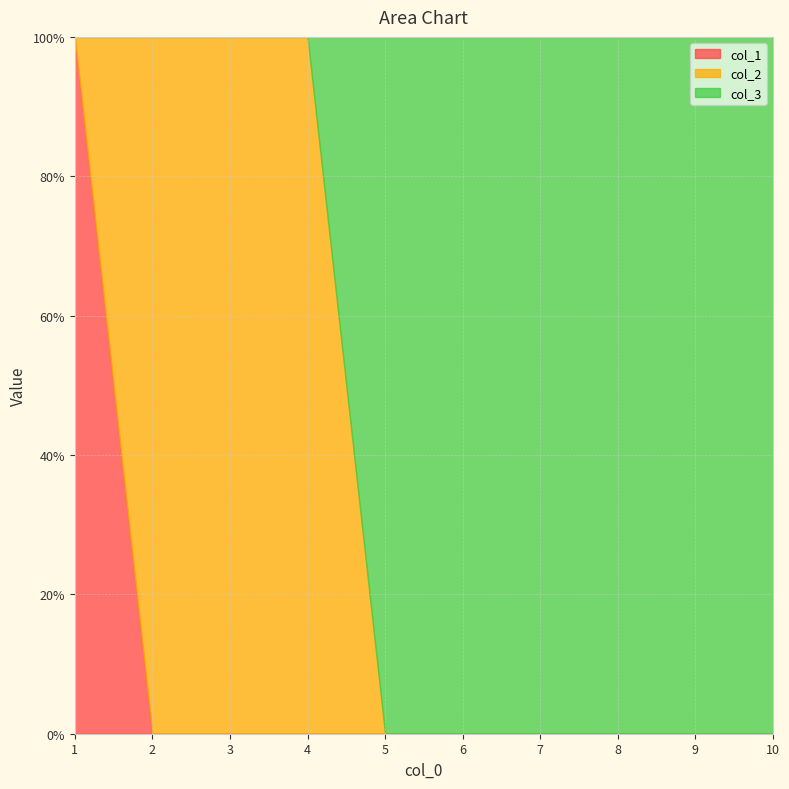

List the series in order of their peak value, highest first.

col_1, col_2, col_3